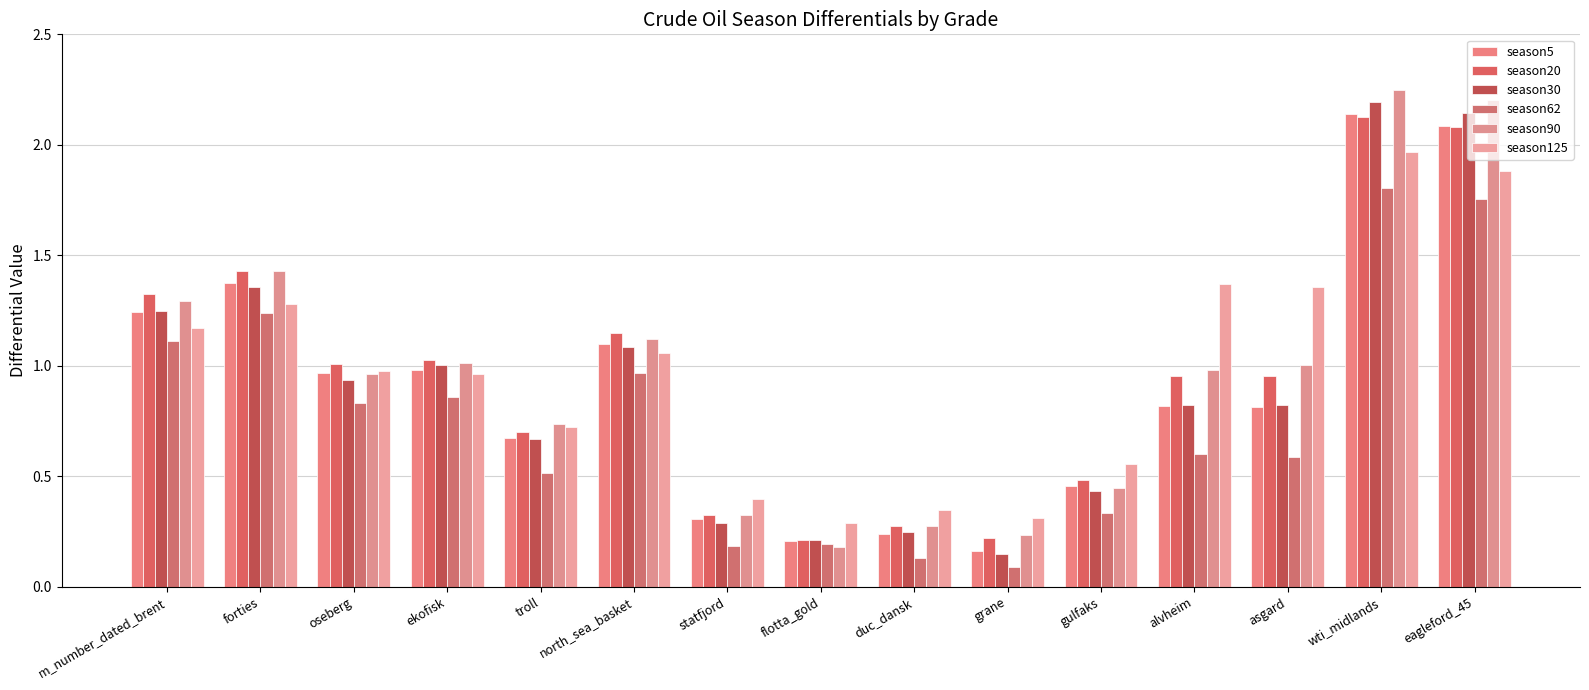

Which label corresponds to the smallest value in the chart?

grane